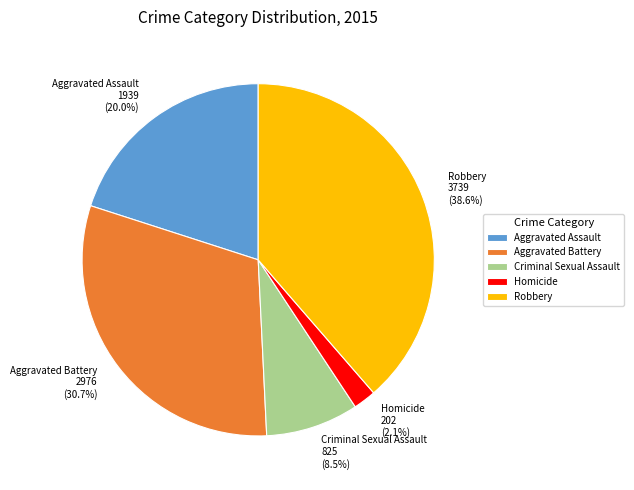

Which category has the smallest portion of the pie?

Homicide